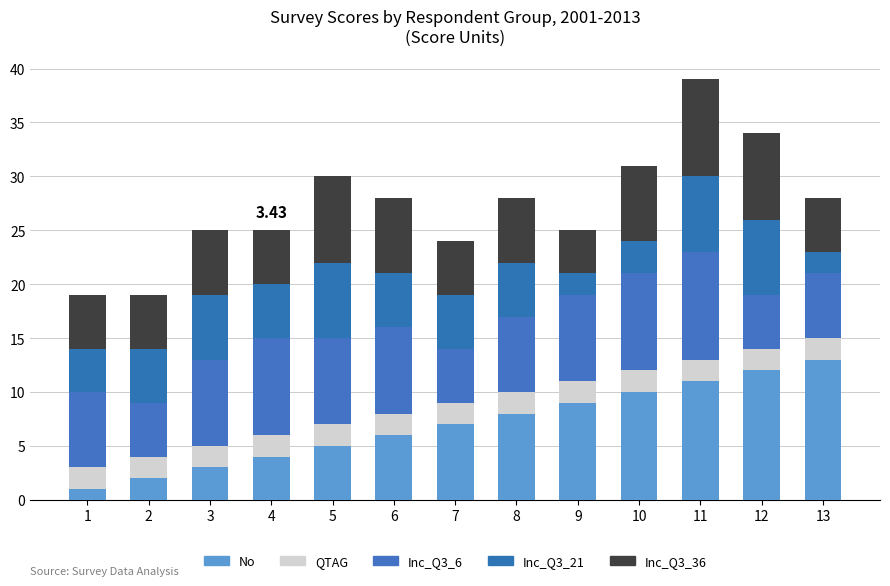

Where is Inc_Q3_36 nearest to the value 6?

3